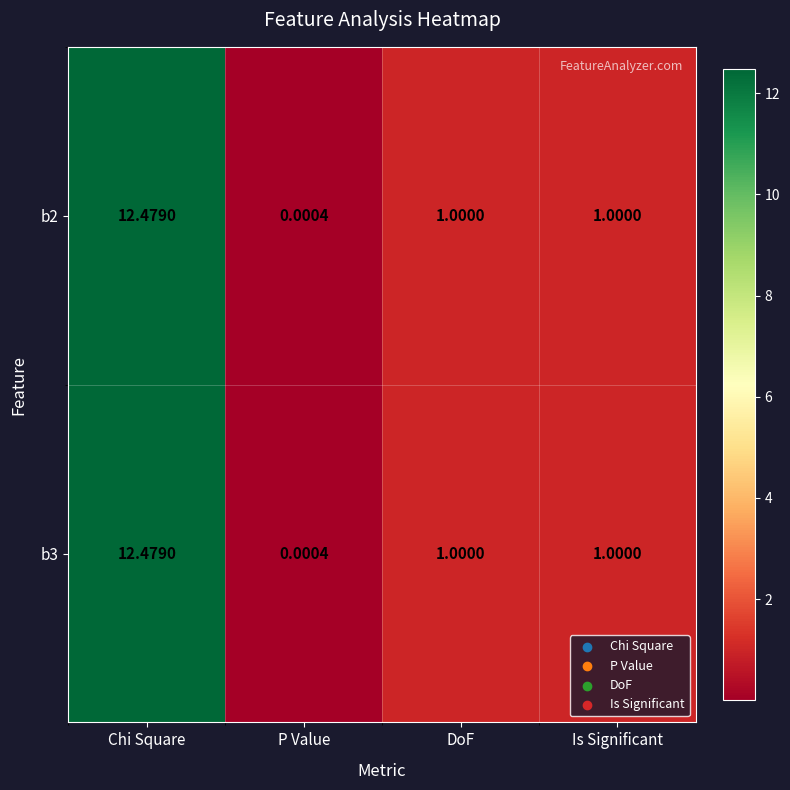

At which category is the sum across all series the highest?

Chi Square